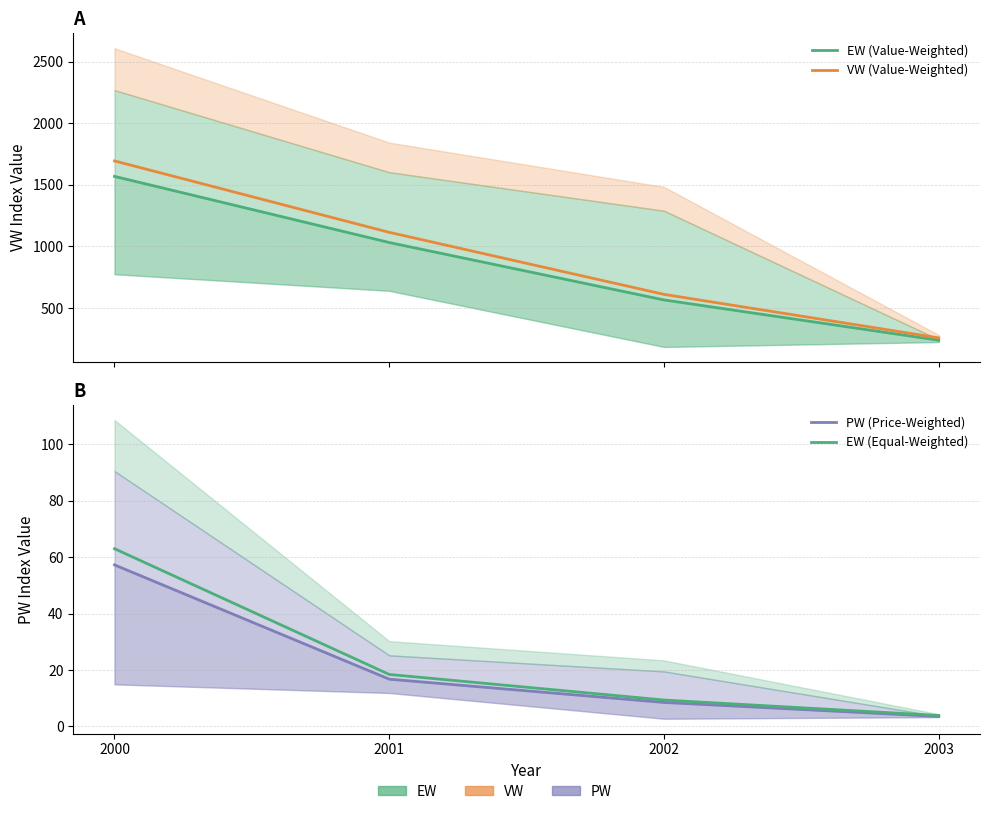

Where does the EW (Equal-Weighted) series first go above 18?

2000